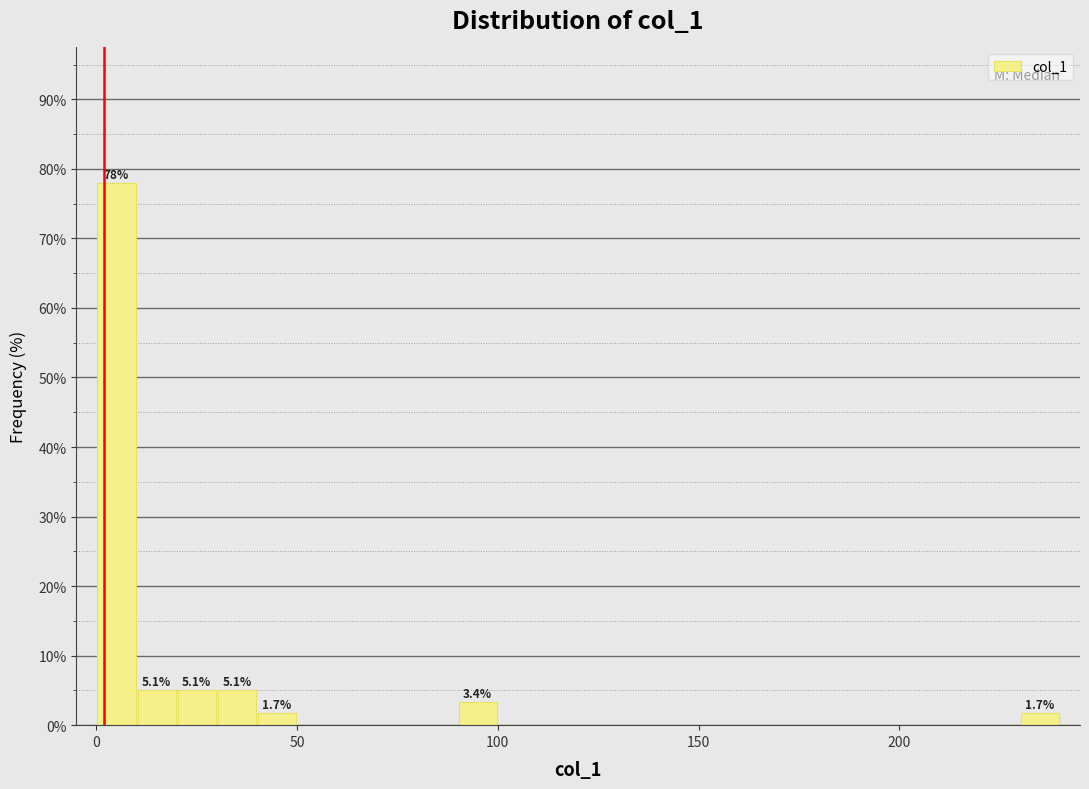

Read against the x-axis, roughly where is the centre of the tallest bar?

5